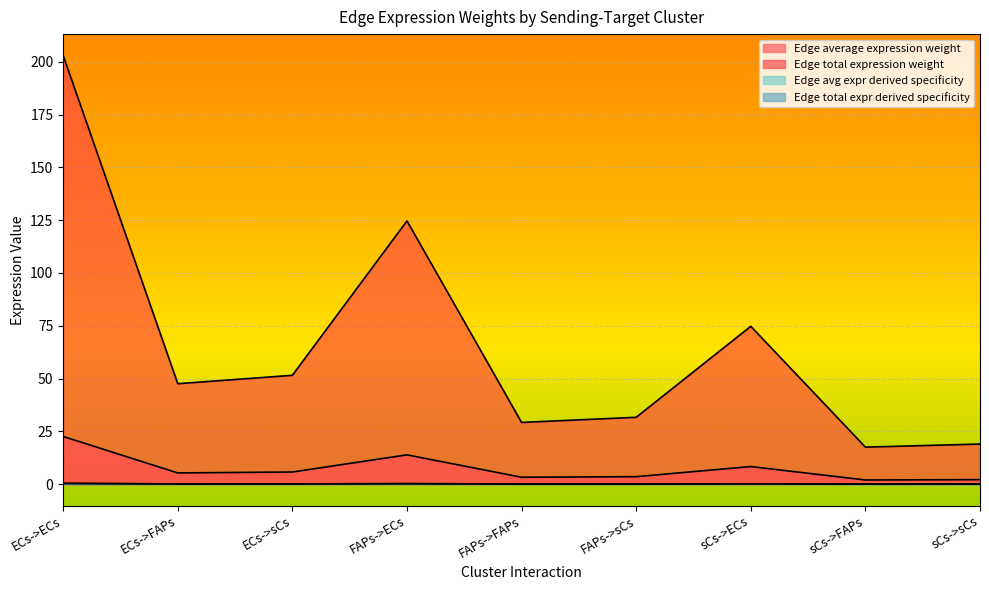

Reading left to right, list all the values displayed in this chart.

Edge average expression weight: ECs->ECs=22.5	ECs->FAPs=5.3	ECs->sCs=5.7	FAPs->ECs=13.8	FAPs->FAPs=3.2	FAPs->sCs=3.5	sCs->ECs=8.3	sCs->FAPs=1.9	sCs->sCs=2.1
Edge total expression weight: ECs->ECs=202.9	ECs->FAPs=47.5	ECs->sCs=51.5	FAPs->ECs=124.6	FAPs->FAPs=29.2	FAPs->sCs=31.6	sCs->ECs=74.7	sCs->FAPs=17.5	sCs->sCs=19.0
Edge avg expr derived specificity: ECs->ECs=0.3	ECs->FAPs=0.1	ECs->sCs=0.1	FAPs->ECs=0.2	FAPs->FAPs=0.0	FAPs->sCs=0.1	sCs->ECs=0.1	sCs->FAPs=0.0	sCs->sCs=0.0
Edge total expr derived specificity: ECs->ECs=0.3	ECs->FAPs=0.1	ECs->sCs=0.1	FAPs->ECs=0.2	FAPs->FAPs=0.0	FAPs->sCs=0.1	sCs->ECs=0.1	sCs->FAPs=0.0	sCs->sCs=0.0